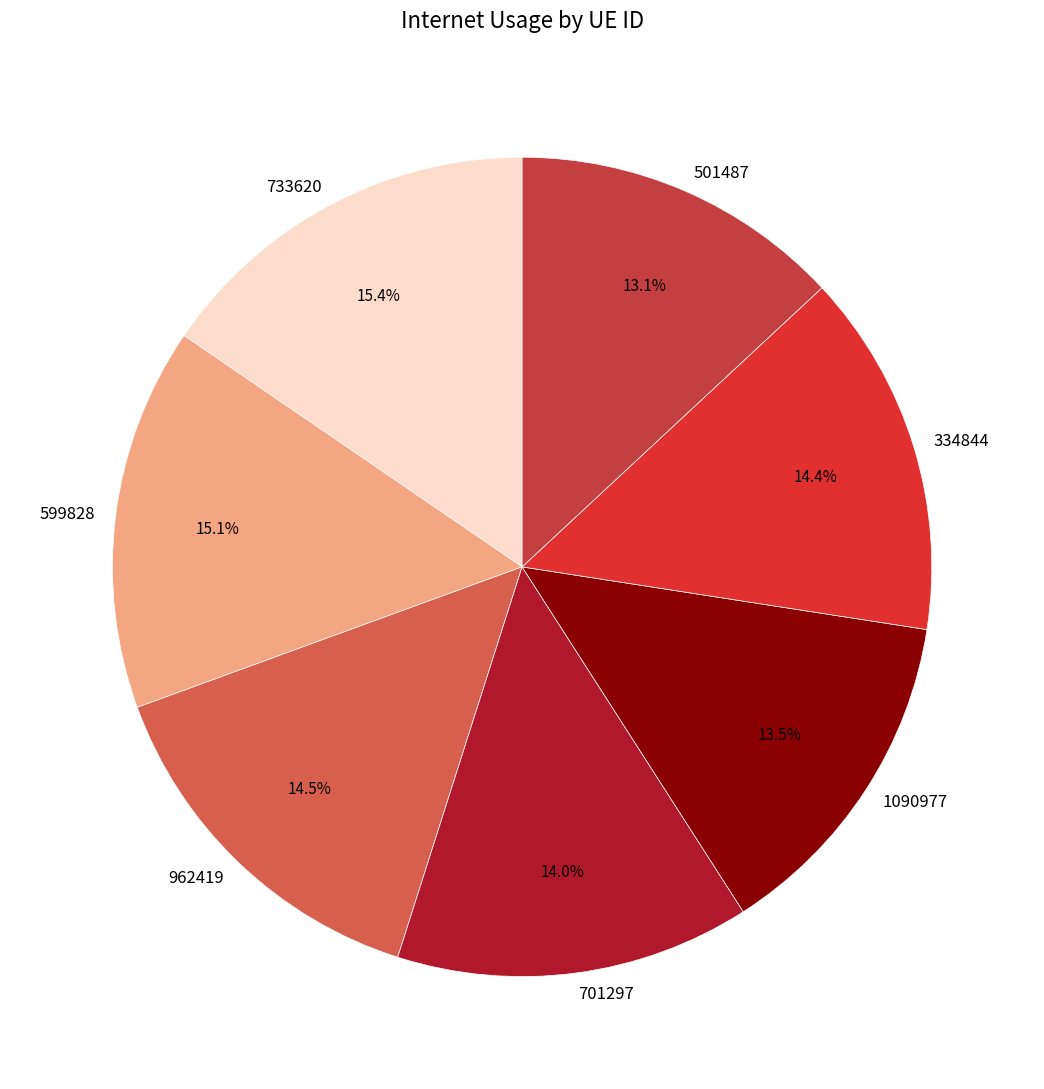

The 1090977 slice represents 2% of the pie. True or false?

False